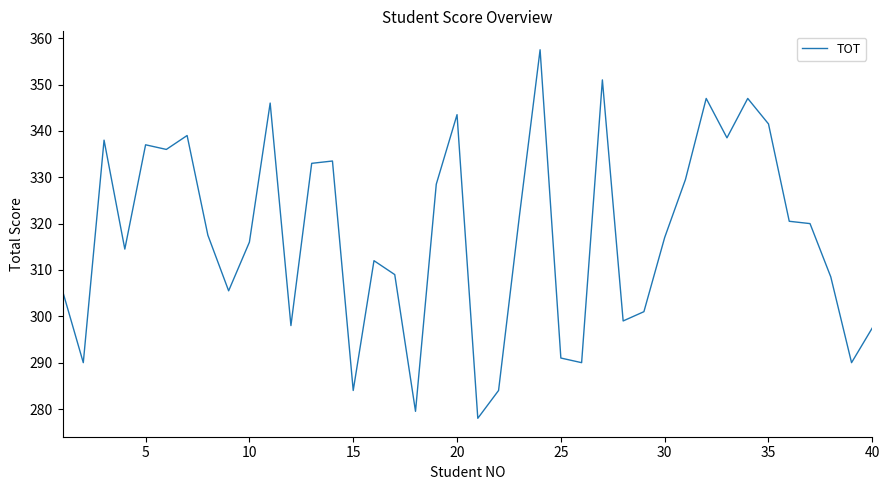

What is the smallest value displayed?

278.0